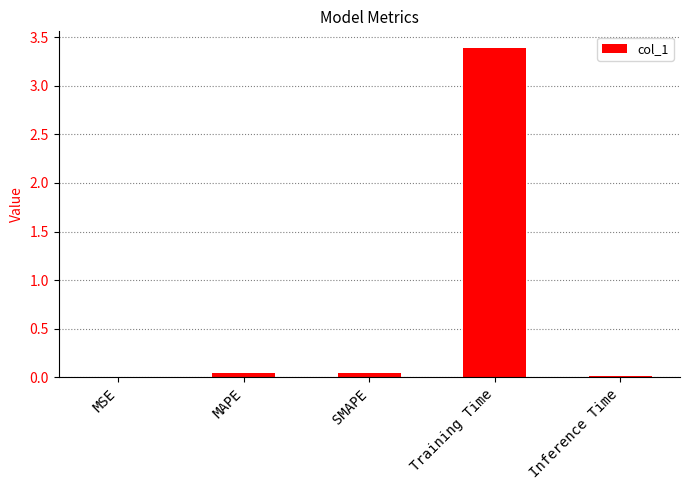

The value at MAPE is 0.0. True or false?

True